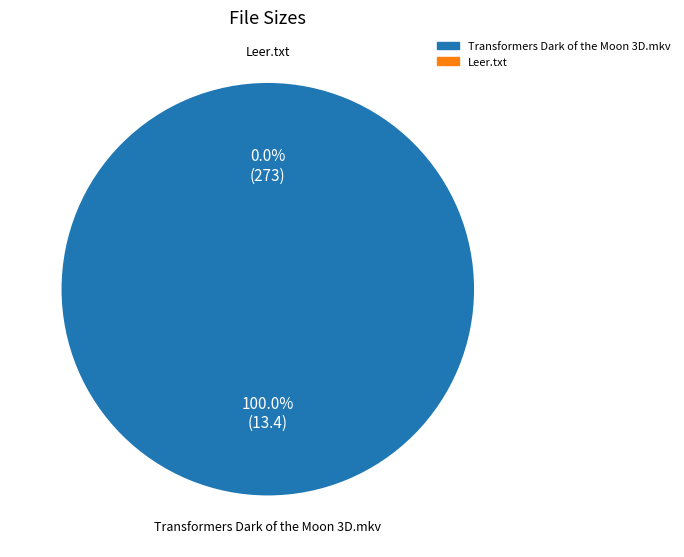

Does any single category account for the majority?

Yes